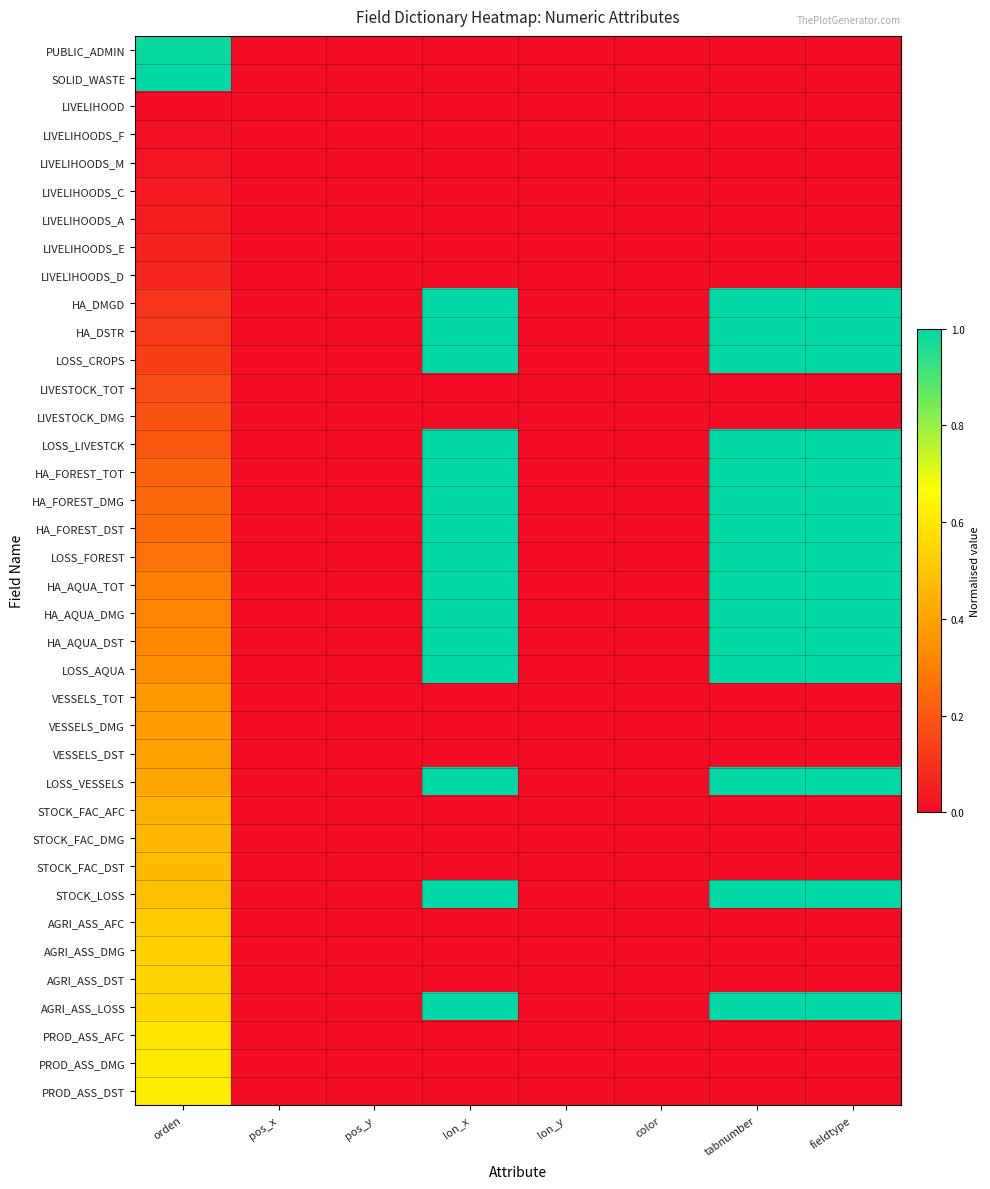

Reading left to right, what are all the values shown in this chart?

PUBLIC_ADMIN: orden=1.0	pos_x=0.0	pos_y=0.0	lon_x=0.0	lon_y=0.0	color=0.0	tabnumber=0.0	fieldtype=0.0
SOLID_WASTE: orden=1.0	pos_x=0.0	pos_y=0.0	lon_x=0.0	lon_y=0.0	color=0.0	tabnumber=0.0	fieldtype=0.0
LIVELIHOOD: orden=0.0	pos_x=0.0	pos_y=0.0	lon_x=0.0	lon_y=0.0	color=0.0	tabnumber=0.0	fieldtype=0.0
LIVELIHOODS_F: orden=0.0	pos_x=0.0	pos_y=0.0	lon_x=0.0	lon_y=0.0	color=0.0	tabnumber=0.0	fieldtype=0.0
LIVELIHOODS_M: orden=0.0	pos_x=0.0	pos_y=0.0	lon_x=0.0	lon_y=0.0	color=0.0	tabnumber=0.0	fieldtype=0.0
LIVELIHOODS_C: orden=0.0	pos_x=0.0	pos_y=0.0	lon_x=0.0	lon_y=0.0	color=0.0	tabnumber=0.0	fieldtype=0.0
LIVELIHOODS_A: orden=0.0	pos_x=0.0	pos_y=0.0	lon_x=0.0	lon_y=0.0	color=0.0	tabnumber=0.0	fieldtype=0.0
LIVELIHOODS_E: orden=0.1	pos_x=0.0	pos_y=0.0	lon_x=0.0	lon_y=0.0	color=0.0	tabnumber=0.0	fieldtype=0.0
LIVELIHOODS_D: orden=0.1	pos_x=0.0	pos_y=0.0	lon_x=0.0	lon_y=0.0	color=0.0	tabnumber=0.0	fieldtype=0.0
HA_DMGD: orden=0.1	pos_x=0.0	pos_y=0.0	lon_x=1.0	lon_y=0.0	color=0.0	tabnumber=1.0	fieldtype=1.0
HA_DSTR: orden=0.1	pos_x=0.0	pos_y=0.0	lon_x=1.0	lon_y=0.0	color=0.0	tabnumber=1.0	fieldtype=1.0
LOSS_CROPS: orden=0.1	pos_x=0.0	pos_y=0.0	lon_x=1.0	lon_y=0.0	color=0.0	tabnumber=1.0	fieldtype=1.0
LIVESTOCK_TOT: orden=0.2	pos_x=0.0	pos_y=0.0	lon_x=0.0	lon_y=0.0	color=0.0	tabnumber=0.0	fieldtype=0.0
LIVESTOCK_DMG: orden=0.2	pos_x=0.0	pos_y=0.0	lon_x=0.0	lon_y=0.0	color=0.0	tabnumber=0.0	fieldtype=0.0
LOSS_LIVESTCK: orden=0.2	pos_x=0.0	pos_y=0.0	lon_x=1.0	lon_y=0.0	color=0.0	tabnumber=1.0	fieldtype=1.0
HA_FOREST_TOT: orden=0.2	pos_x=0.0	pos_y=0.0	lon_x=1.0	lon_y=0.0	color=0.0	tabnumber=1.0	fieldtype=1.0
HA_FOREST_DMG: orden=0.2	pos_x=0.0	pos_y=0.0	lon_x=1.0	lon_y=0.0	color=0.0	tabnumber=1.0	fieldtype=1.0
HA_FOREST_DST: orden=0.3	pos_x=0.0	pos_y=0.0	lon_x=1.0	lon_y=0.0	color=0.0	tabnumber=1.0	fieldtype=1.0
LOSS_FOREST: orden=0.3	pos_x=0.0	pos_y=0.0	lon_x=1.0	lon_y=0.0	color=0.0	tabnumber=1.0	fieldtype=1.0
HA_AQUA_TOT: orden=0.3	pos_x=0.0	pos_y=0.0	lon_x=1.0	lon_y=0.0	color=0.0	tabnumber=1.0	fieldtype=1.0
HA_AQUA_DMG: orden=0.3	pos_x=0.0	pos_y=0.0	lon_x=1.0	lon_y=0.0	color=0.0	tabnumber=1.0	fieldtype=1.0
HA_AQUA_DST: orden=0.3	pos_x=0.0	pos_y=0.0	lon_x=1.0	lon_y=0.0	color=0.0	tabnumber=1.0	fieldtype=1.0
LOSS_AQUA: orden=0.3	pos_x=0.0	pos_y=0.0	lon_x=1.0	lon_y=0.0	color=0.0	tabnumber=1.0	fieldtype=1.0
VESSELS_TOT: orden=0.4	pos_x=0.0	pos_y=0.0	lon_x=0.0	lon_y=0.0	color=0.0	tabnumber=0.0	fieldtype=0.0
VESSELS_DMG: orden=0.4	pos_x=0.0	pos_y=0.0	lon_x=0.0	lon_y=0.0	color=0.0	tabnumber=0.0	fieldtype=0.0
VESSELS_DST: orden=0.4	pos_x=0.0	pos_y=0.0	lon_x=0.0	lon_y=0.0	color=0.0	tabnumber=0.0	fieldtype=0.0
LOSS_VESSELS: orden=0.4	pos_x=0.0	pos_y=0.0	lon_x=1.0	lon_y=0.0	color=0.0	tabnumber=1.0	fieldtype=1.0
STOCK_FAC_AFC: orden=0.4	pos_x=0.0	pos_y=0.0	lon_x=0.0	lon_y=0.0	color=0.0	tabnumber=0.0	fieldtype=0.0
STOCK_FAC_DMG: orden=0.5	pos_x=0.0	pos_y=0.0	lon_x=0.0	lon_y=0.0	color=0.0	tabnumber=0.0	fieldtype=0.0
STOCK_FAC_DST: orden=0.5	pos_x=0.0	pos_y=0.0	lon_x=0.0	lon_y=0.0	color=0.0	tabnumber=0.0	fieldtype=0.0
STOCK_LOSS: orden=0.5	pos_x=0.0	pos_y=0.0	lon_x=1.0	lon_y=0.0	color=0.0	tabnumber=1.0	fieldtype=1.0
AGRI_ASS_AFC: orden=0.5	pos_x=0.0	pos_y=0.0	lon_x=0.0	lon_y=0.0	color=0.0	tabnumber=0.0	fieldtype=0.0
AGRI_ASS_DMG: orden=0.5	pos_x=0.0	pos_y=0.0	lon_x=0.0	lon_y=0.0	color=0.0	tabnumber=0.0	fieldtype=0.0
AGRI_ASS_DST: orden=0.5	pos_x=0.0	pos_y=0.0	lon_x=0.0	lon_y=0.0	color=0.0	tabnumber=0.0	fieldtype=0.0
AGRI_ASS_LOSS: orden=0.6	pos_x=0.0	pos_y=0.0	lon_x=1.0	lon_y=0.0	color=0.0	tabnumber=1.0	fieldtype=1.0
PROD_ASS_AFC: orden=0.6	pos_x=0.0	pos_y=0.0	lon_x=0.0	lon_y=0.0	color=0.0	tabnumber=0.0	fieldtype=0.0
PROD_ASS_DMG: orden=0.6	pos_x=0.0	pos_y=0.0	lon_x=0.0	lon_y=0.0	color=0.0	tabnumber=0.0	fieldtype=0.0
PROD_ASS_DST: orden=0.6	pos_x=0.0	pos_y=0.0	lon_x=0.0	lon_y=0.0	color=0.0	tabnumber=0.0	fieldtype=0.0